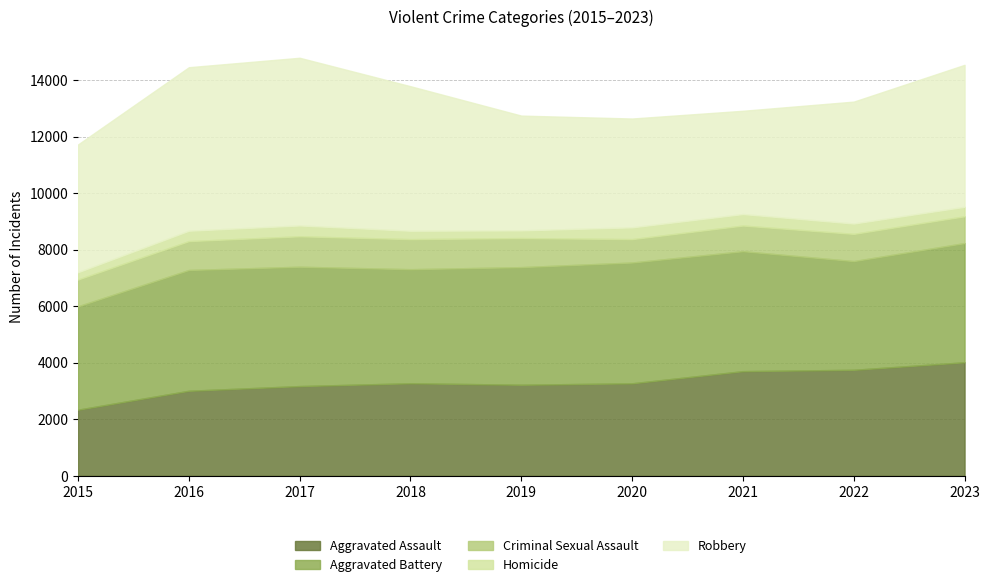

Which category has the highest value in the Robbery series?

2017